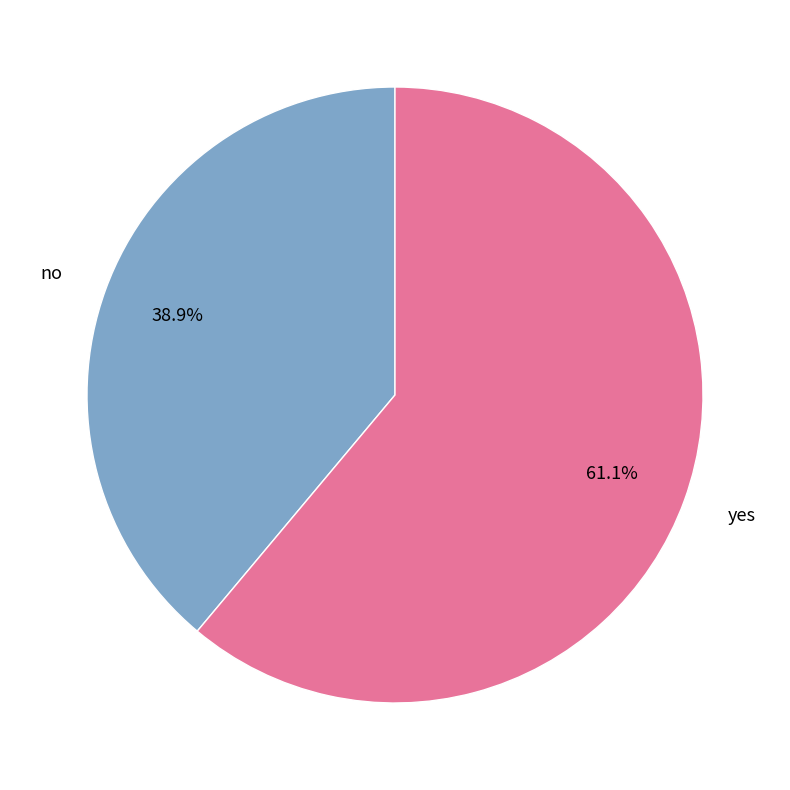

The no slice represents 39% of the pie. True or false?

True